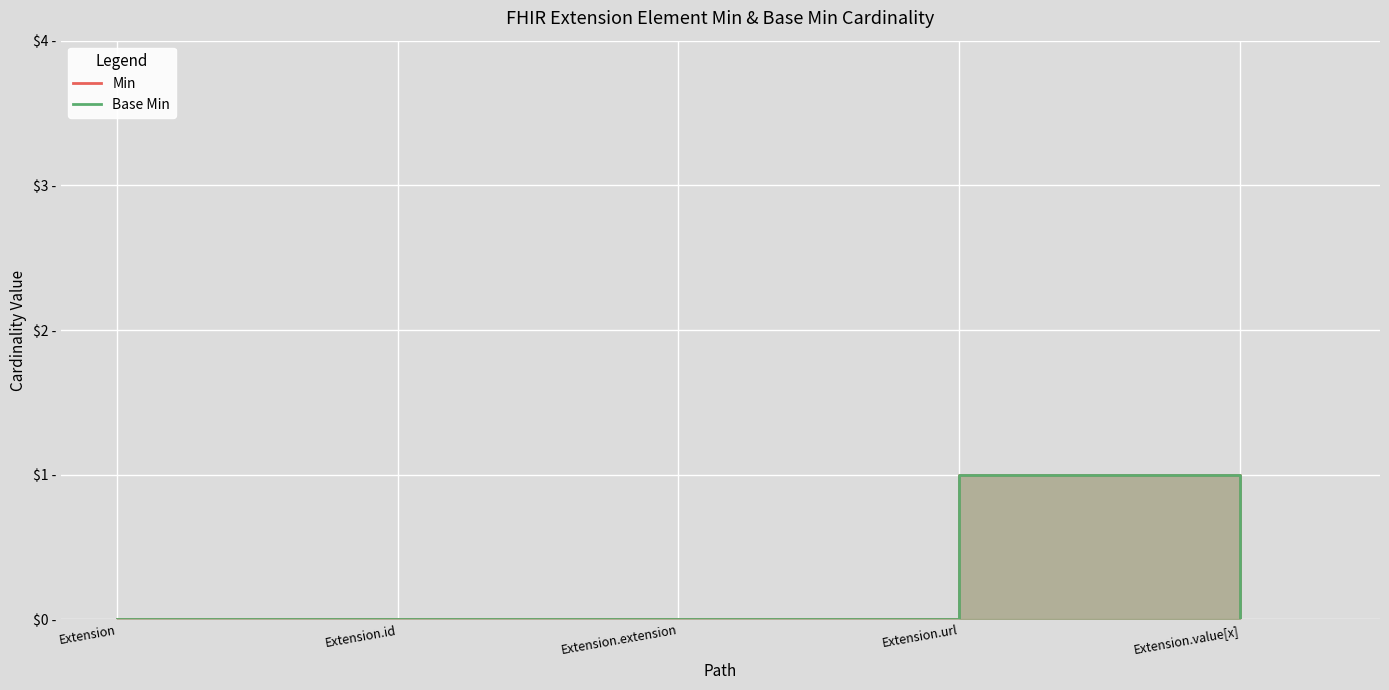

True or false: Min has more than 0 interior local peaks.

True